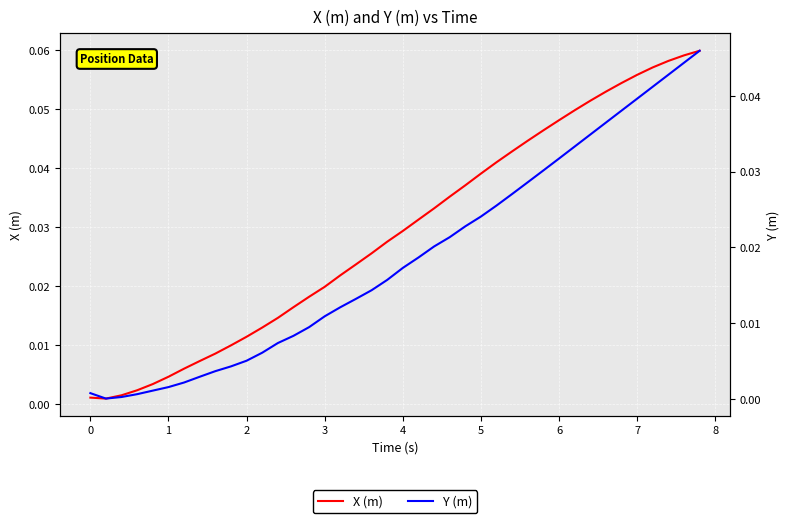

True or false: Y (m) and X (m) intersect in this chart.

False